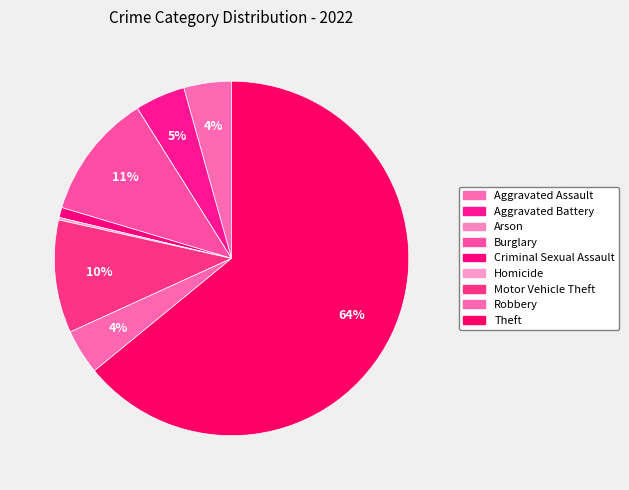

True or false: Aggravated Battery accounts for 1% of the total.

False